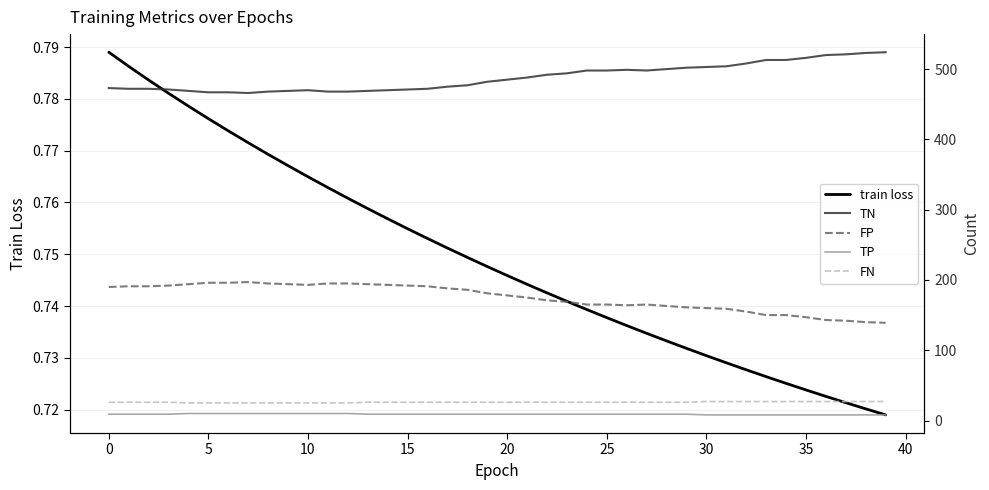

Is this an area chart (filled region under the line)?

No